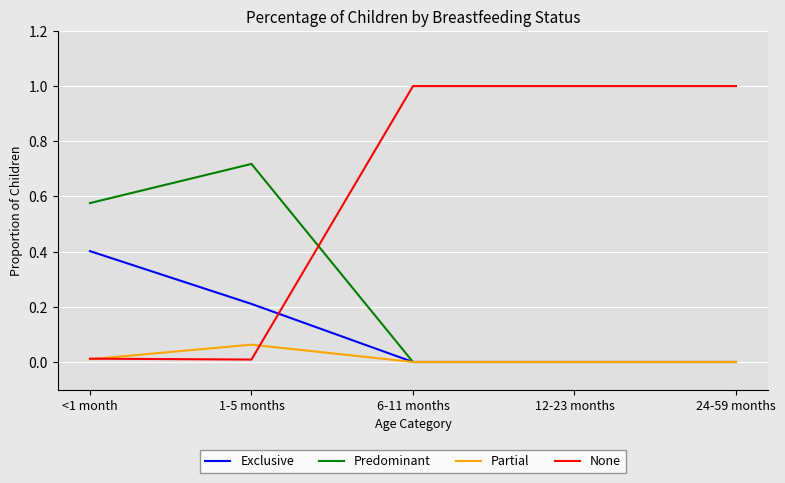

Between 1-5 months and 12-23 months, which series saw the biggest shift?

None